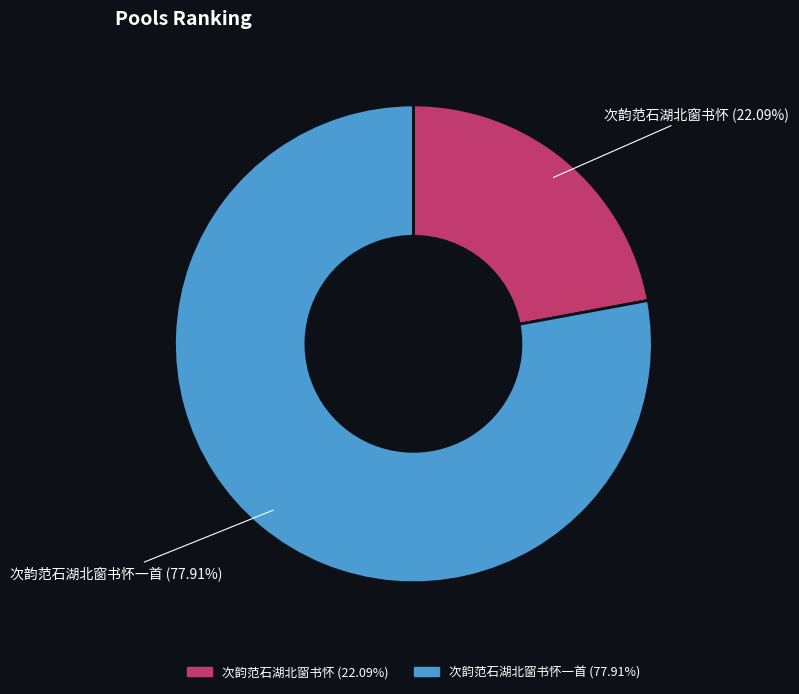

Does any single category account for the majority?

Yes